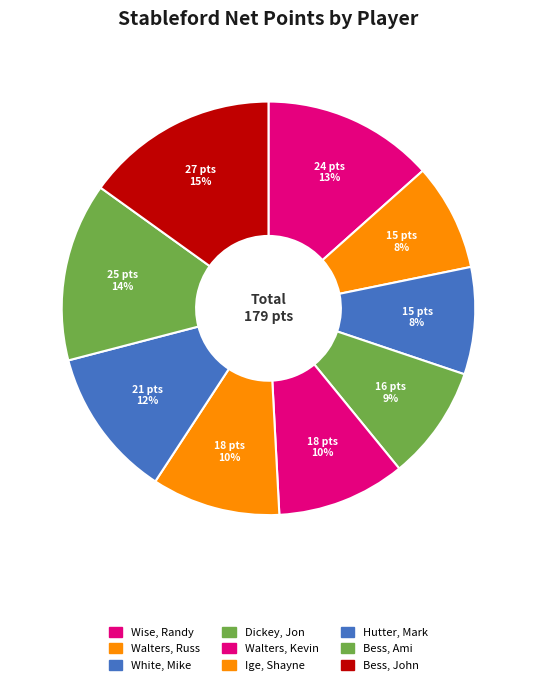

Is there a majority slice in this chart?

No